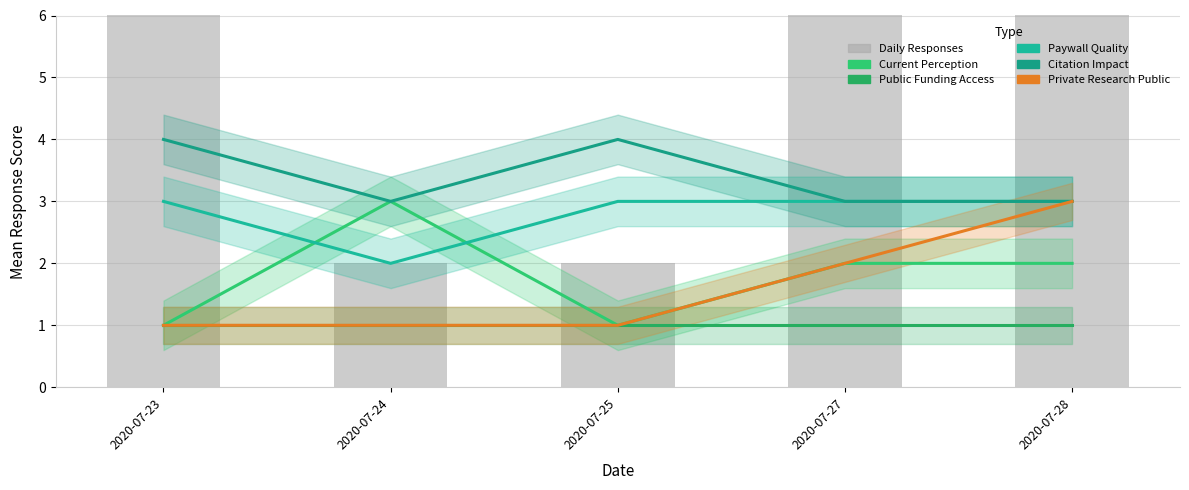

Are the bars grouped side by side (vs. stacked)?

Yes